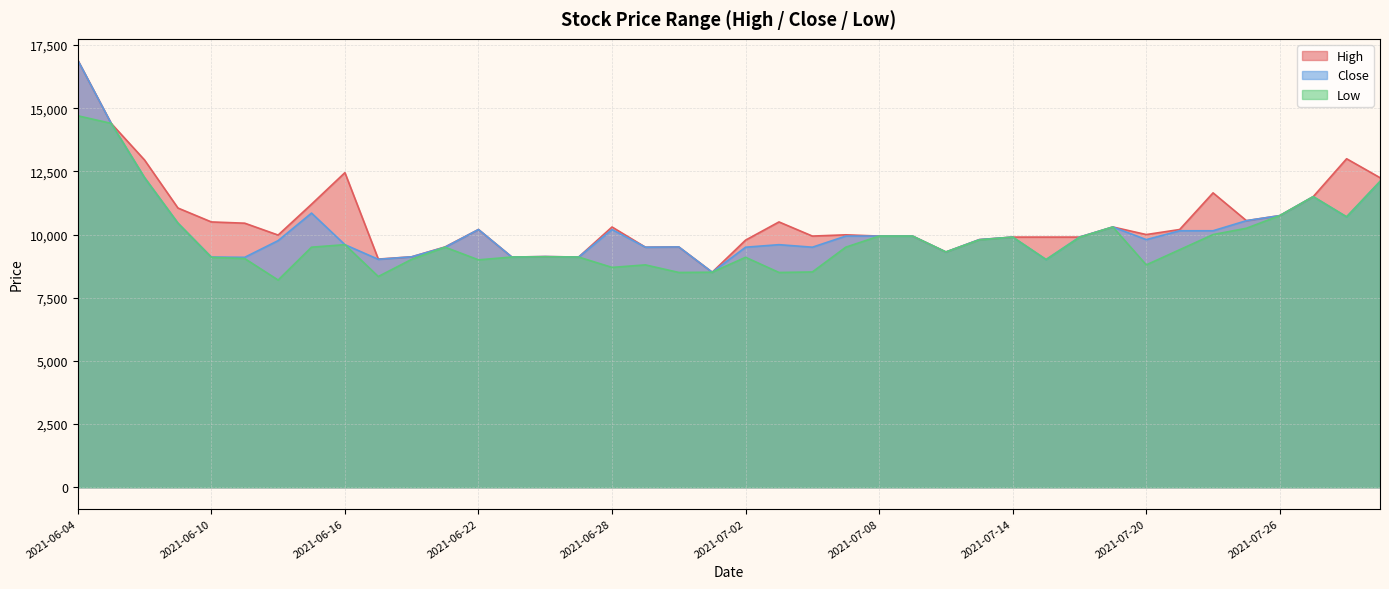

Rank the series by their average value, from highest to lowest.

High, Close, Low